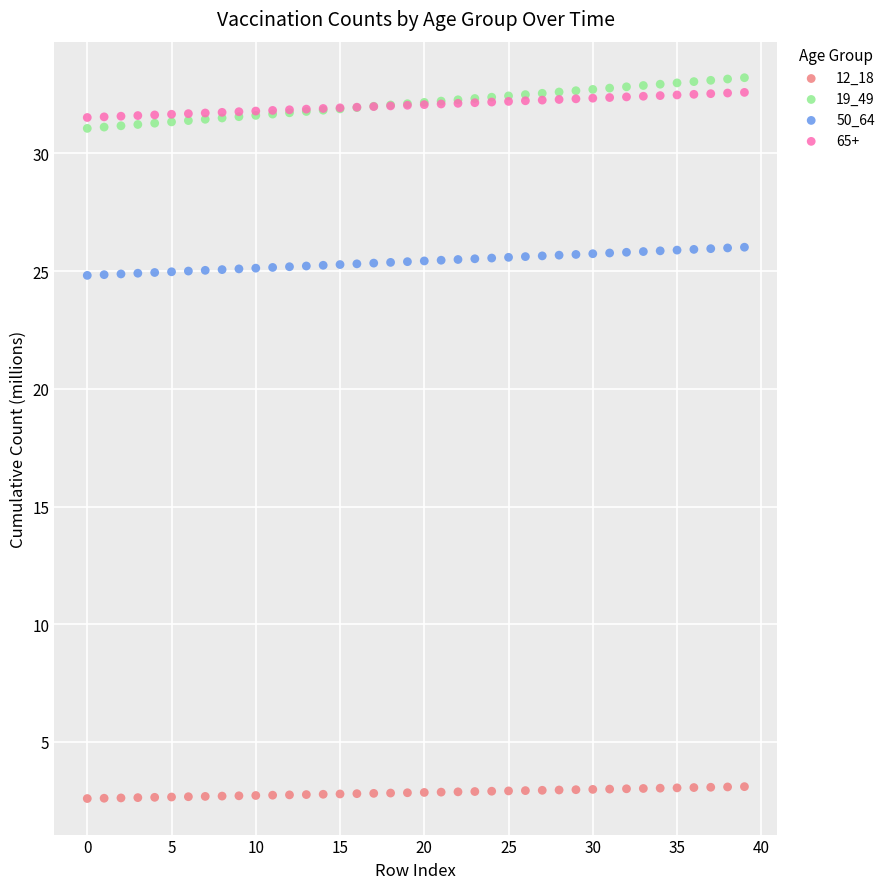

Which series contains the lowest Y value?

12_18